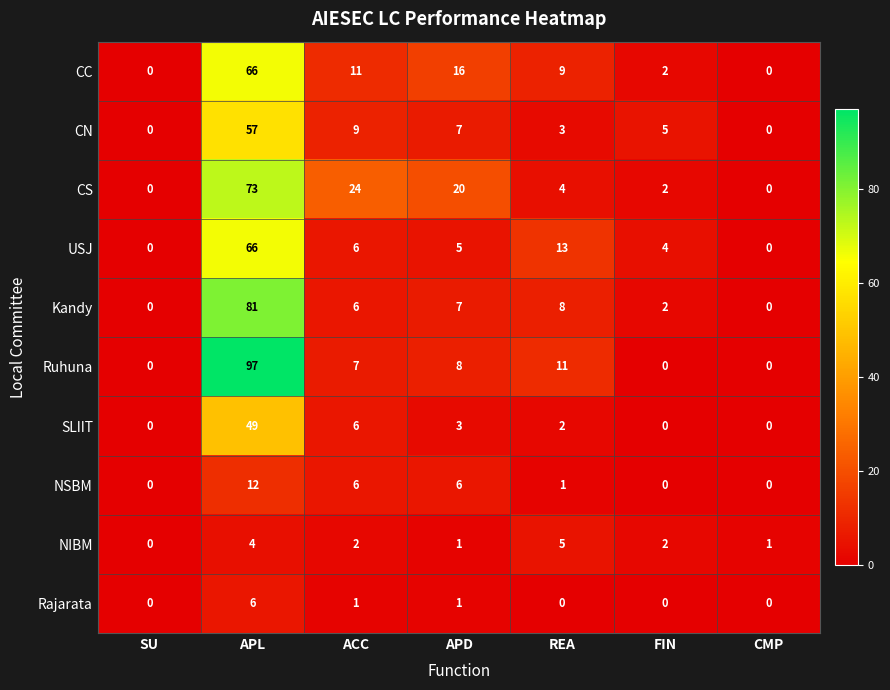

Which series changed the most between REA and CMP?

USJ